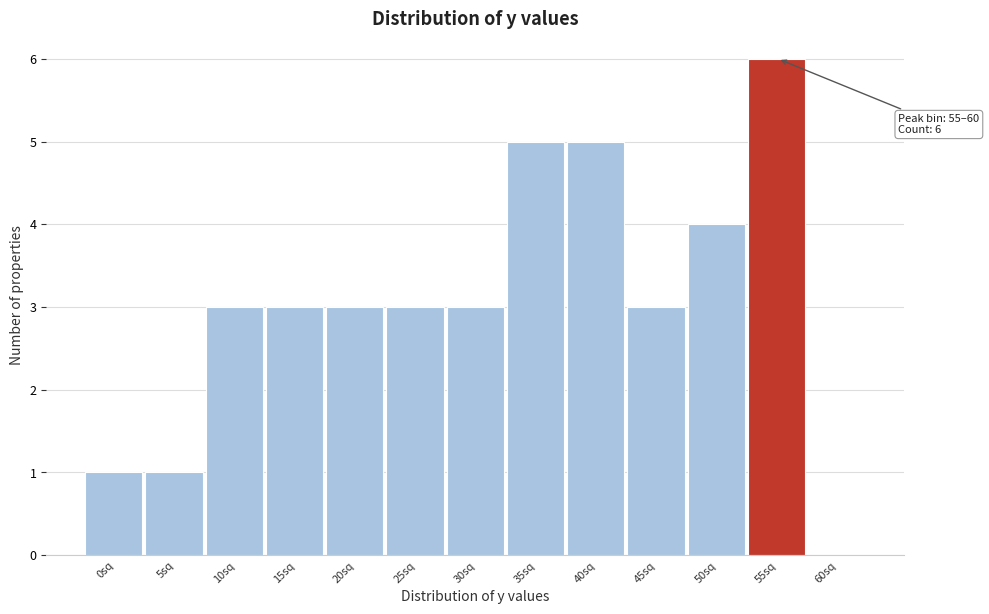

Reading right to left, what are all the values shown in this chart?

60sq=0	55sq=6	50sq=4	45sq=3	40sq=5	35sq=5	30sq=3	25sq=3	20sq=3	15sq=3	10sq=3	5sq=1	0sq=1